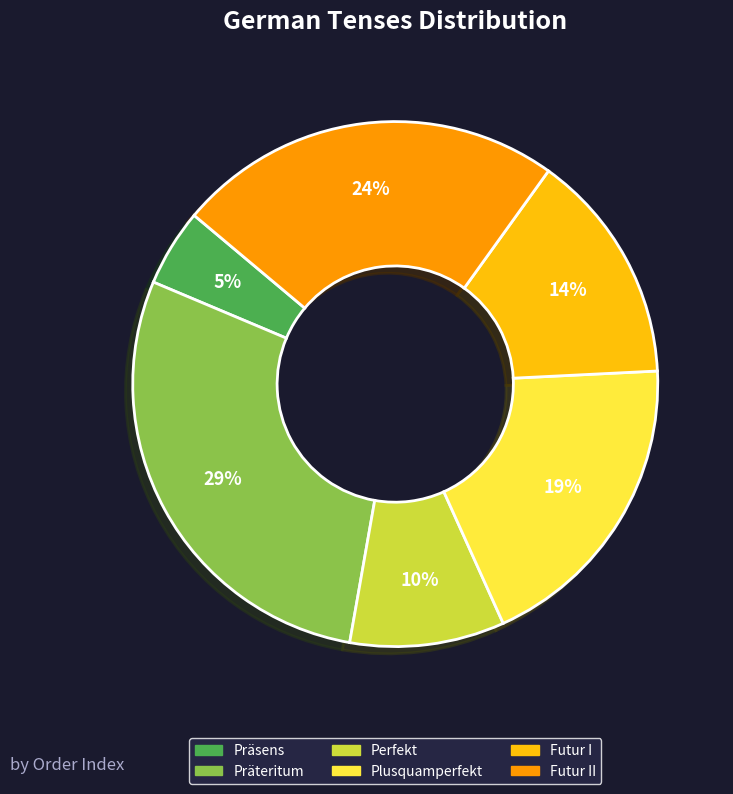

To the nearest percent, what is the average slice percentage?

17%